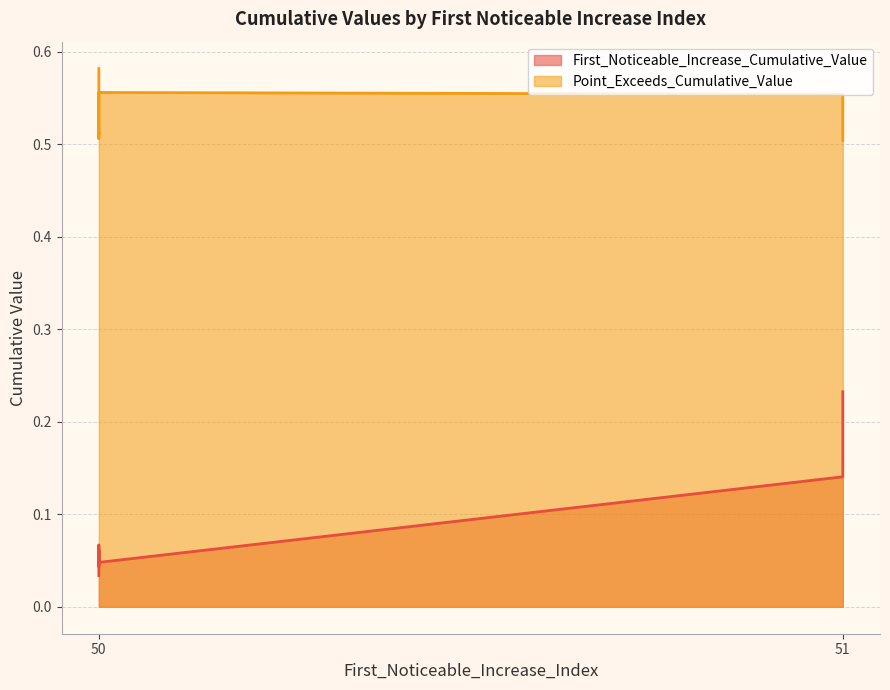

At which label is Point_Exceeds_Cumulative_Value closest to 0?

51